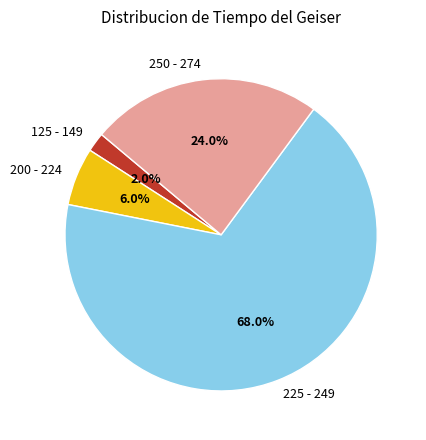

Between 200 - 224 and 250 - 274, which is larger?

250 - 274